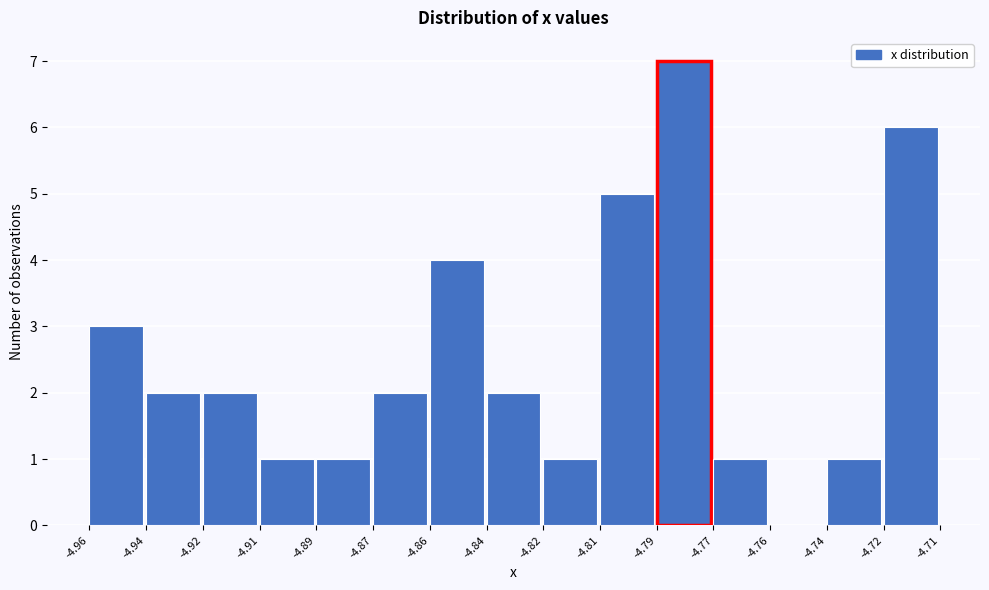

Reading left to right, transcribe all the data shown in this chart.

-4.96=3	-4.94=2	-4.92=2	-4.91=1	-4.89=1	-4.87=2	-4.86=4	-4.84=2	-4.82=1	-4.81=5	-4.79=7	-4.77=1	-4.76=0	-4.74=1	-4.72=6